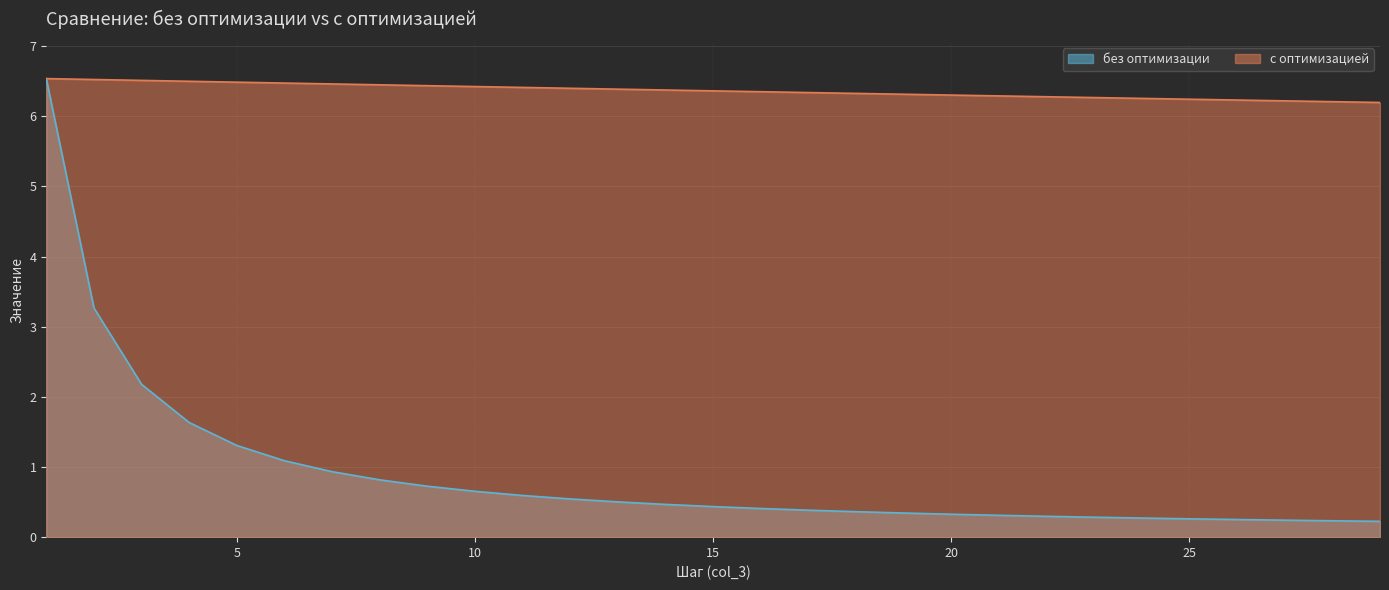

True or false: без оптимизации and с оптимизацией intersect in this chart.

False